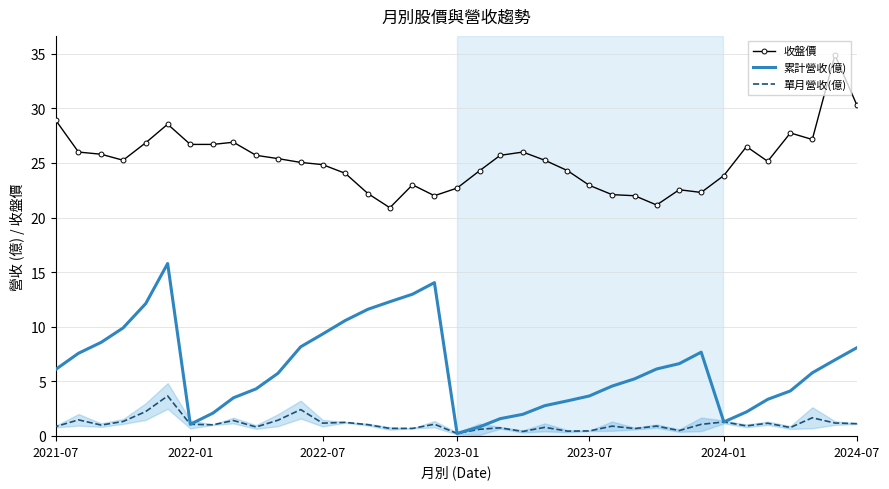

How many interior local valleys does the 收盤價 series have?

7